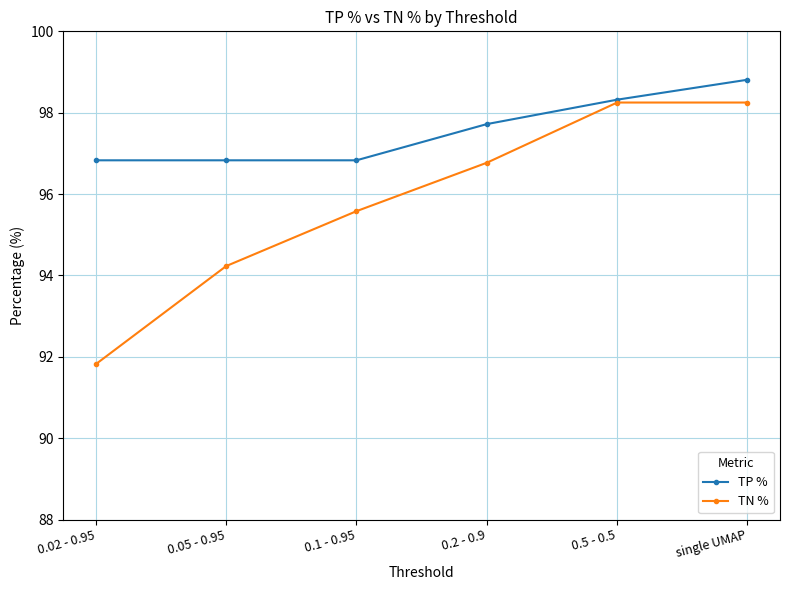

Rank the series by their maximum value, from highest to lowest.

TP %, TN %